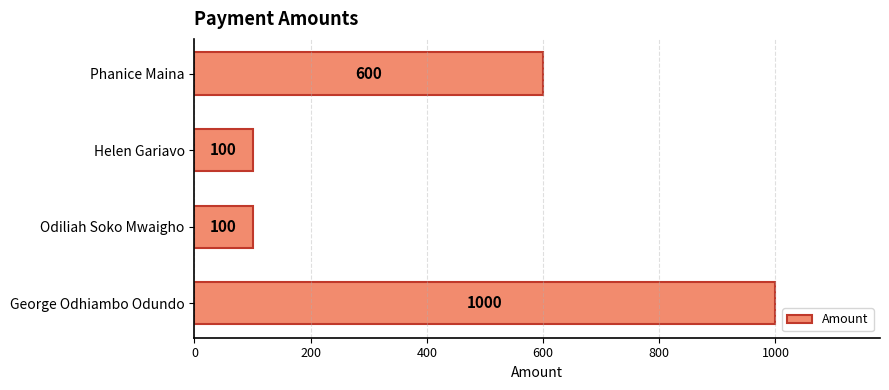

At which label is the value closest to 550?

Phanice Maina